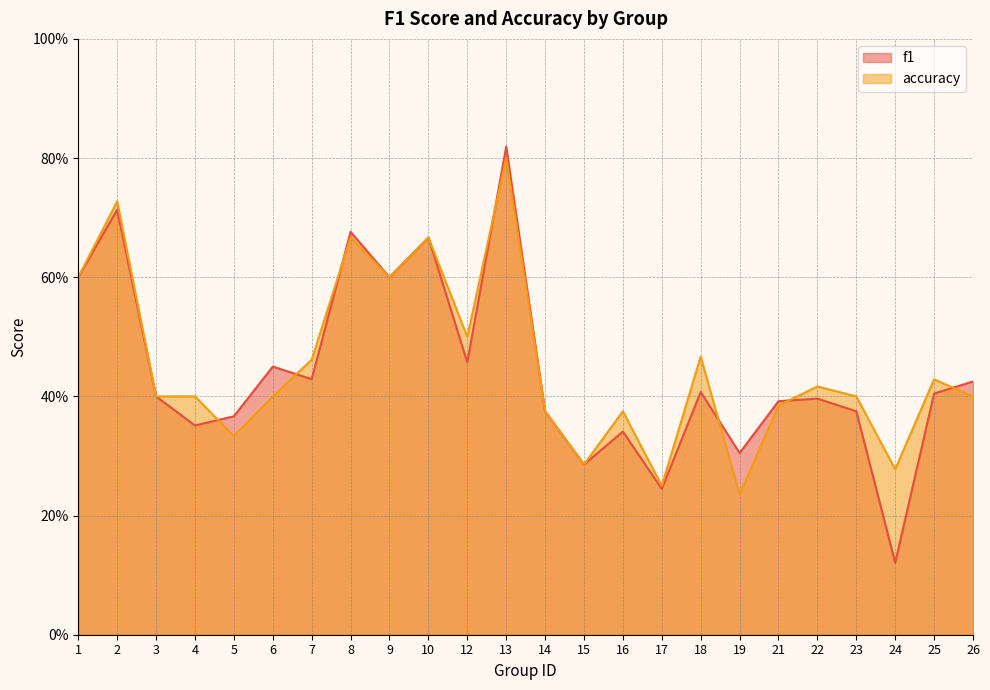

At 26, list the series in order from largest to smallest.

f1, accuracy